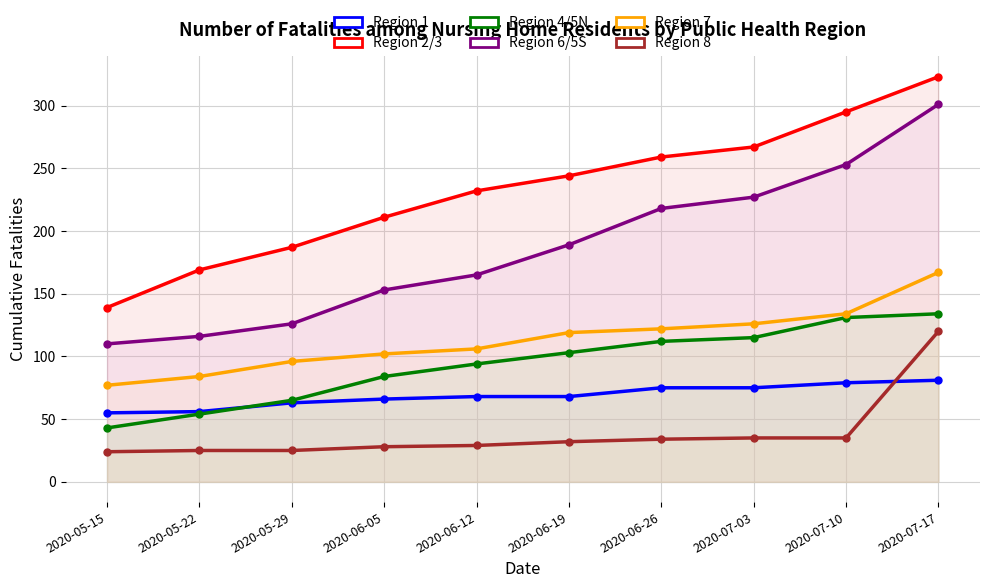

What position from the right is 2020-07-17?

1